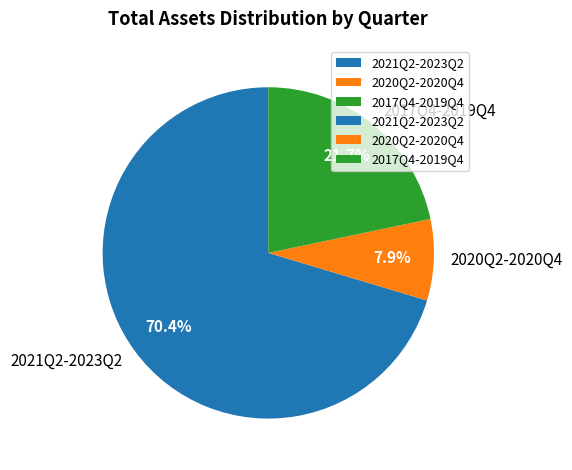

Rank the categories by value from highest to lowest.

2021Q2-2023Q2, 2017Q4-2019Q4, 2020Q2-2020Q4